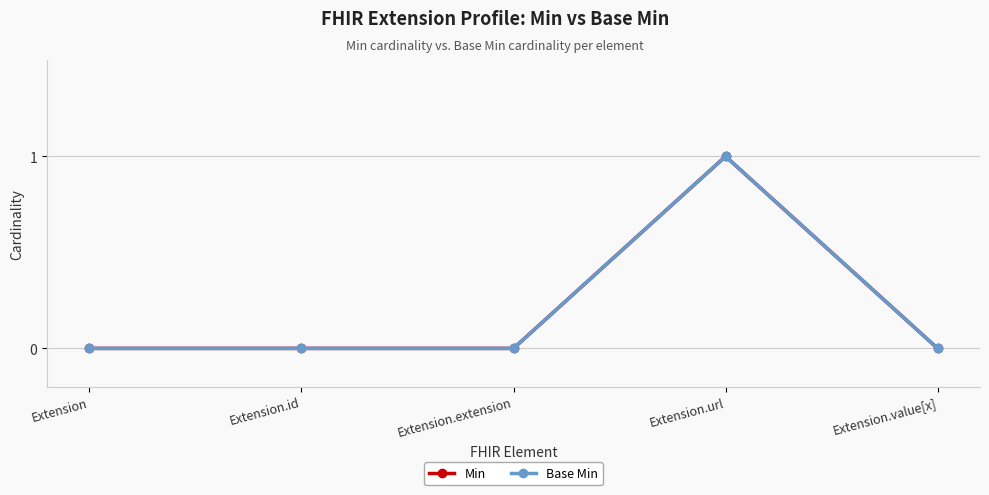

The value of Min at Extension.url is 1. True or false?

True